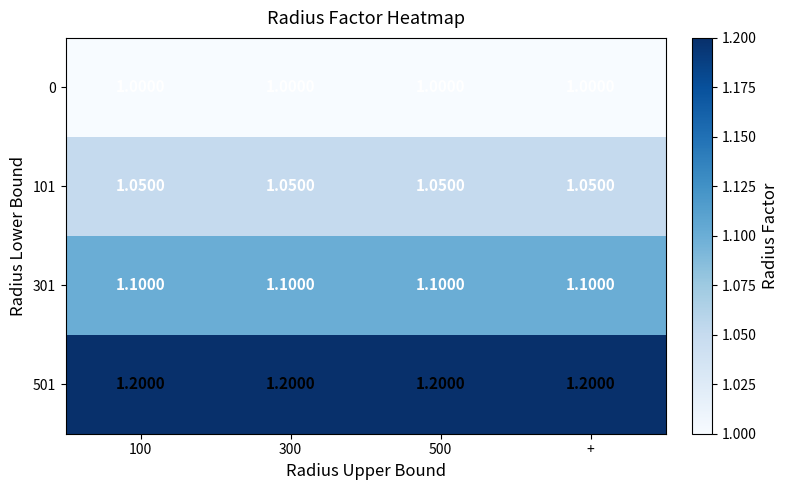

Rank the series by their average value, from highest to lowest.

501, 301, 101, 0